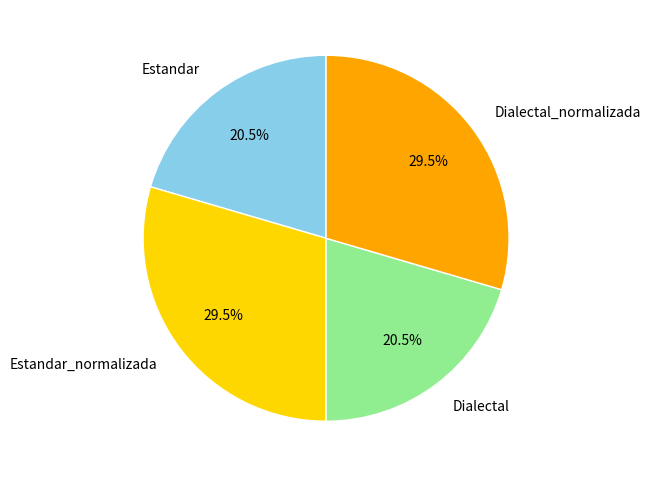

Between Dialectal_normalizada and Estandar, which is larger?

Dialectal_normalizada